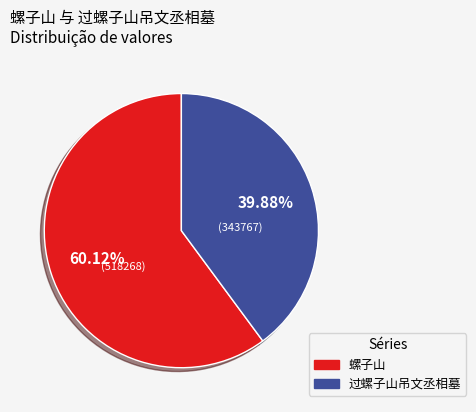

True or false: 螺子山 accounts for 60% of the total.

True